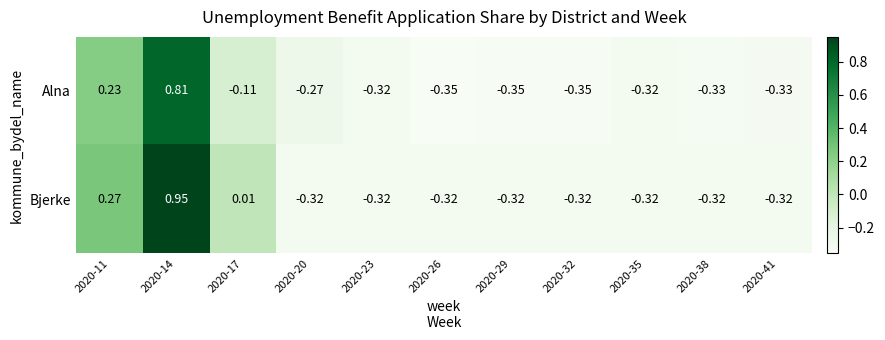

Rank the series by their maximum value, from lowest to highest.

Alna, Bjerke